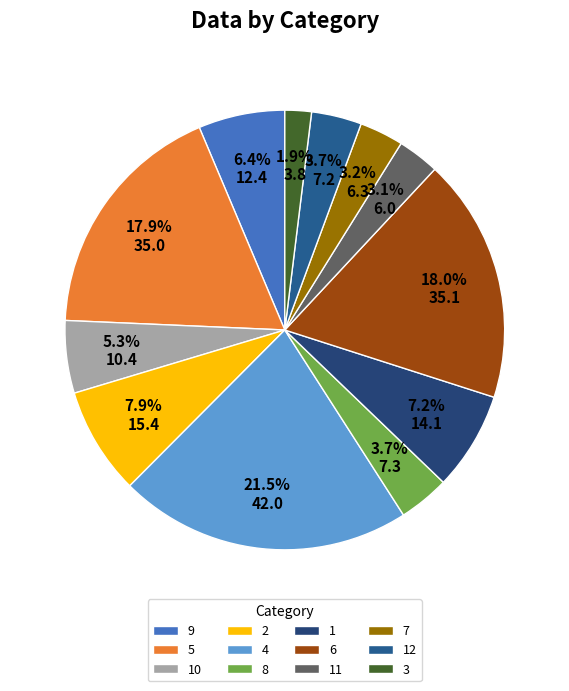

To the nearest percent, what percentage of the pie is 4?

22%